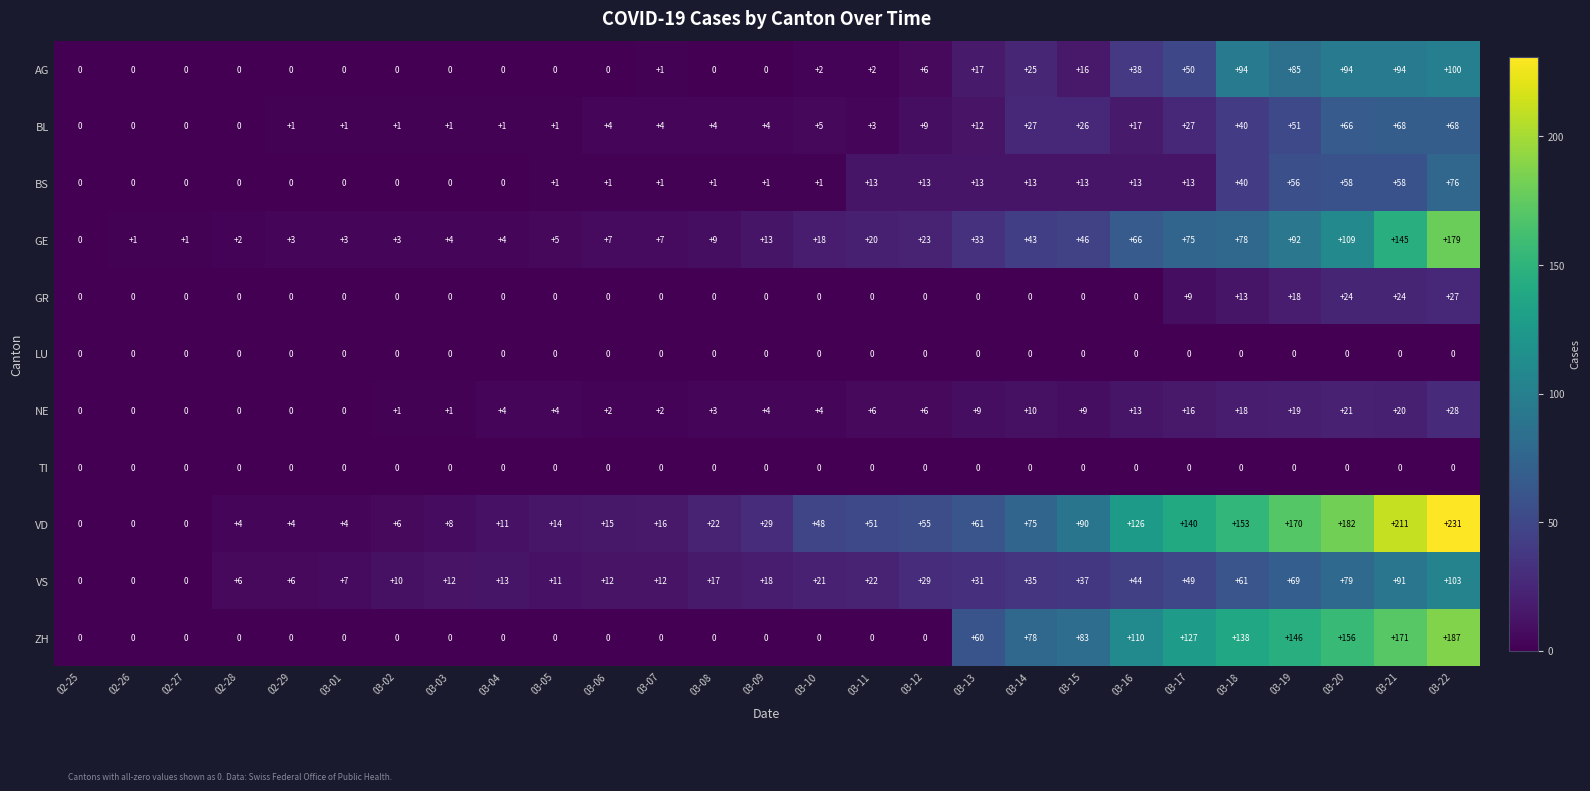

At which category is the sum across all series the highest?

03-22